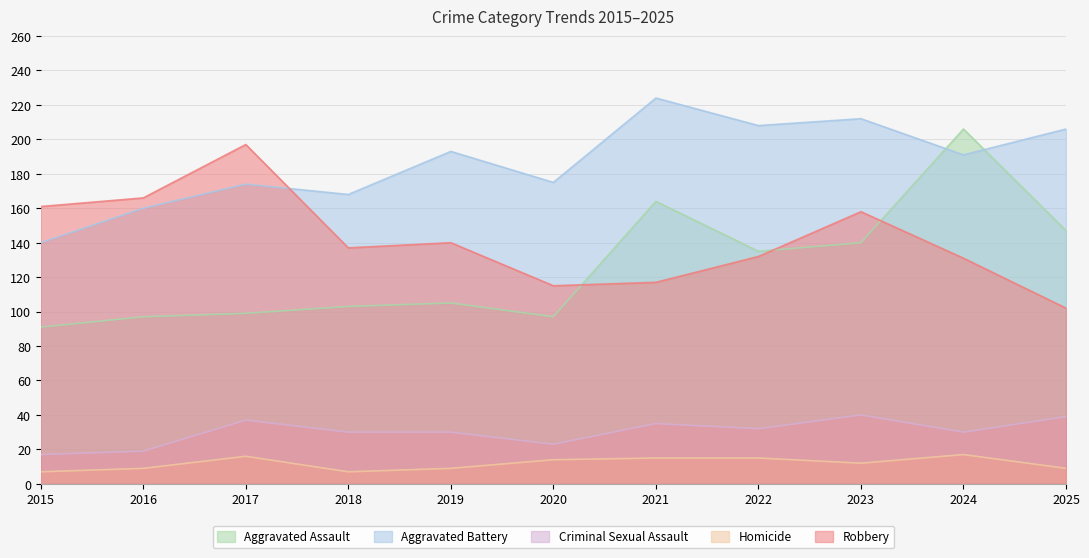

What is the sum of all Homicide values?

130